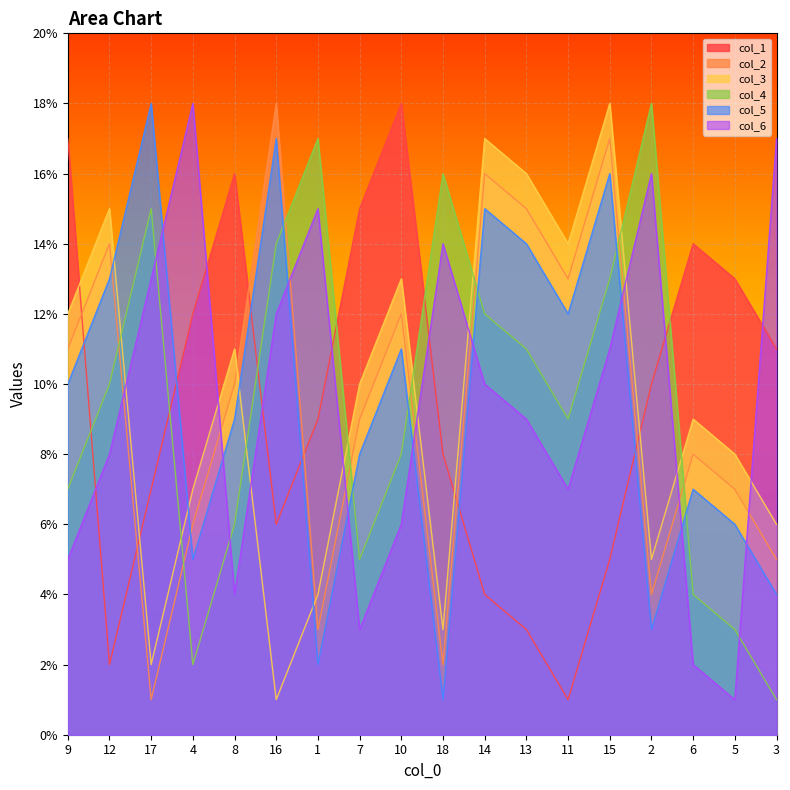

At which category does col_1 reach its first local peak?

8